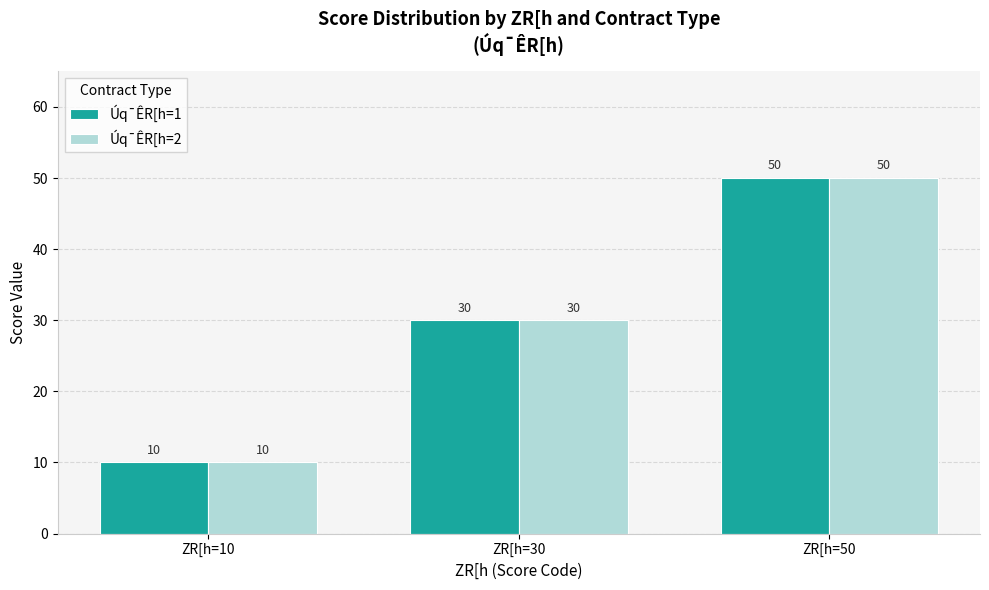

List the labels in order of Úq¯ÊR[h=1 value, smallest first.

ZR[h=10, ZR[h=30, ZR[h=50